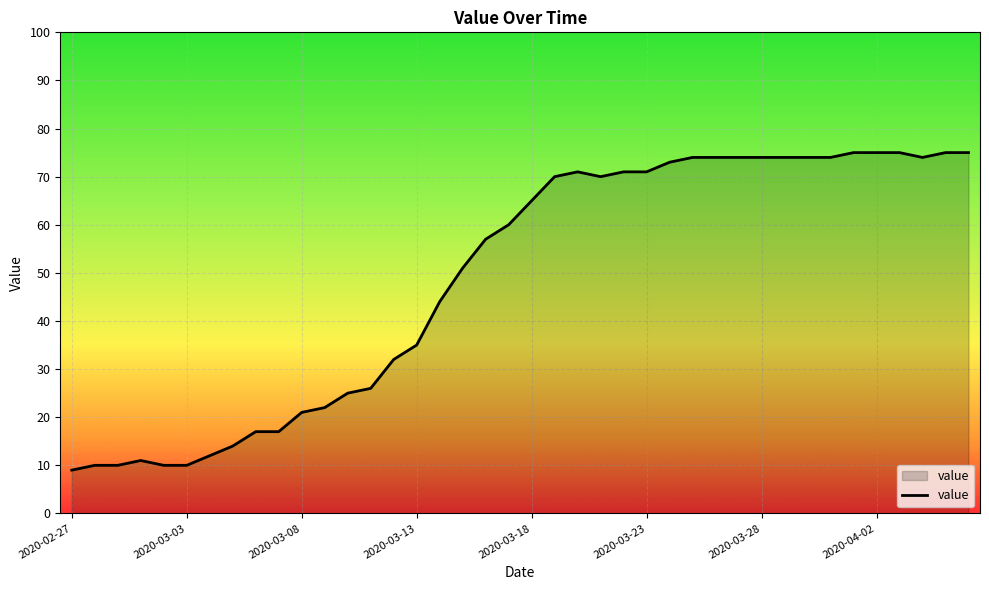

True or false: the data has more than 0 interior local peaks.

True